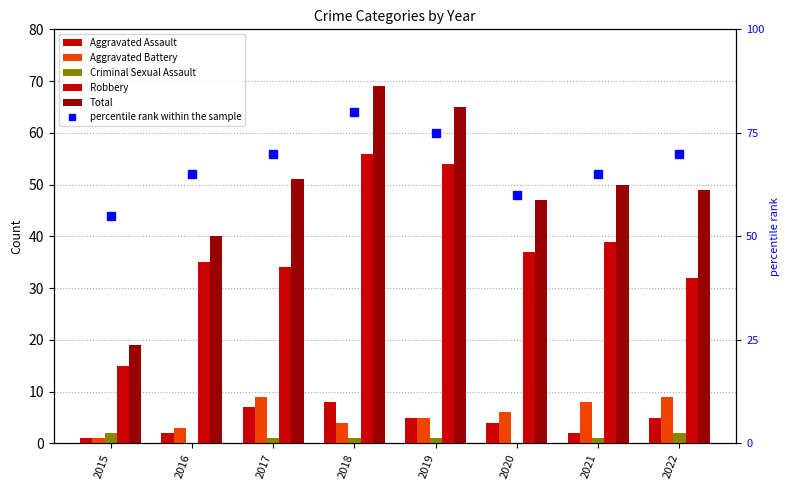

What is the difference between the Robbery values at 2015 and 2022?

17